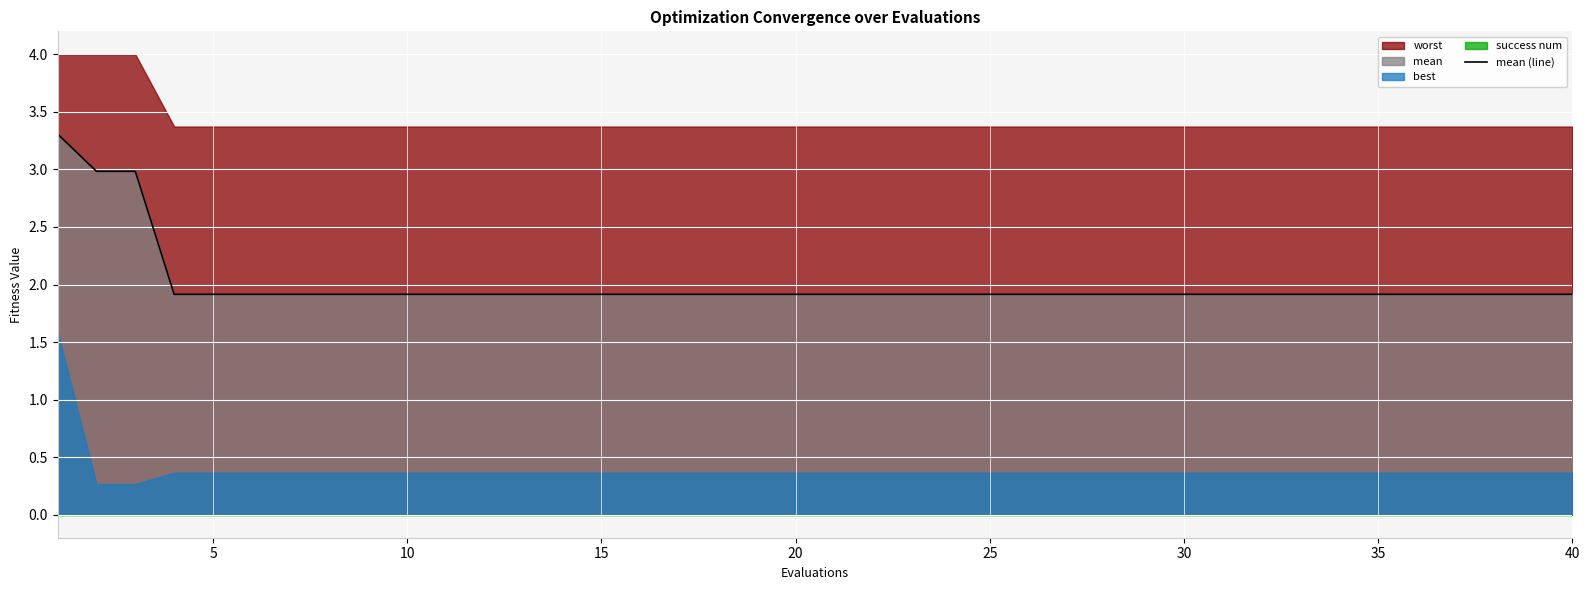

What is the maximum value for mean (line)?

3.3